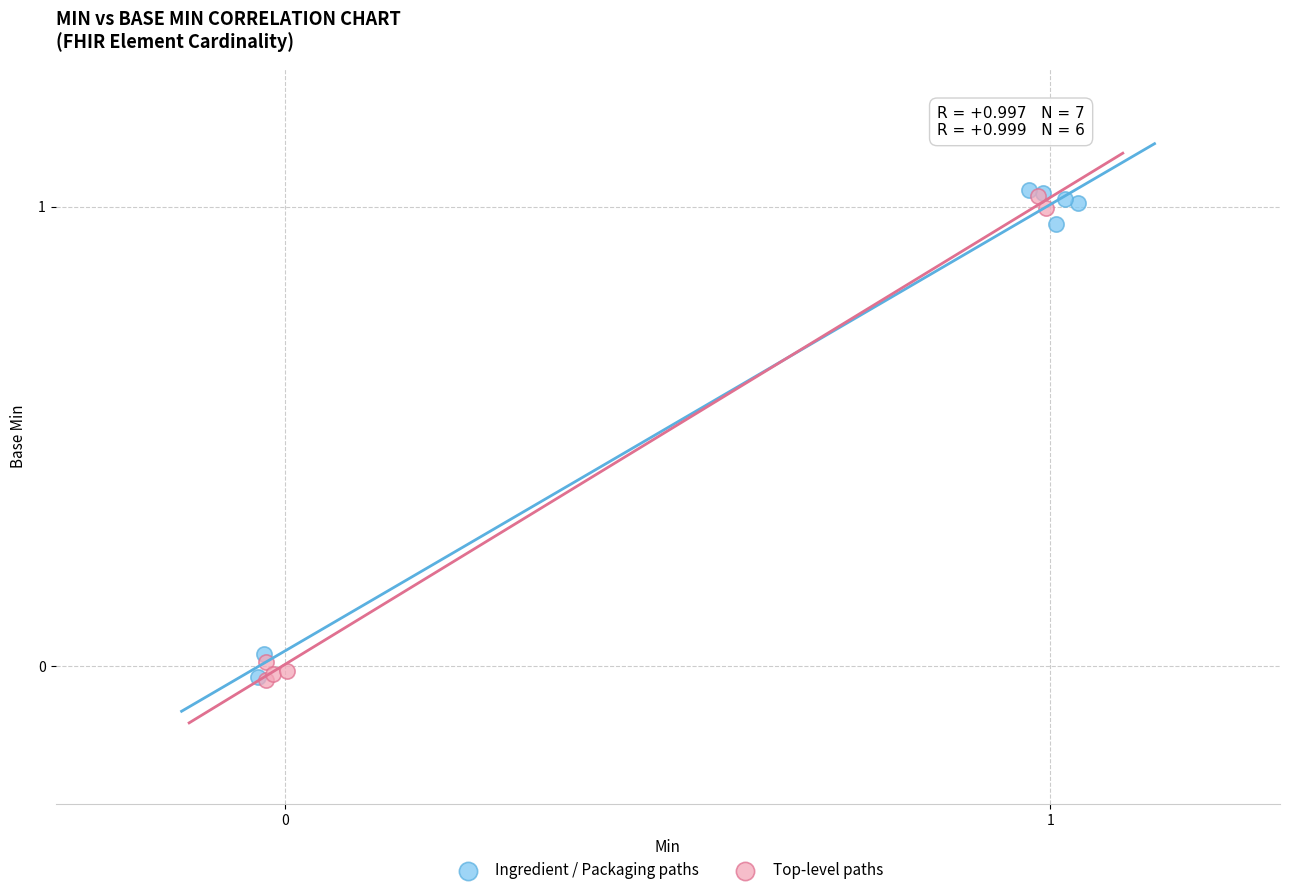

What are all the series names shown in the legend?

Ingredient / Packaging paths, Top-level paths